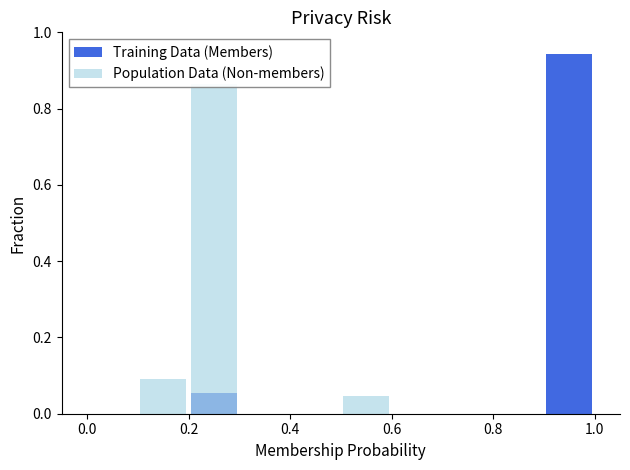

Does the chart contain stacked bars?

No